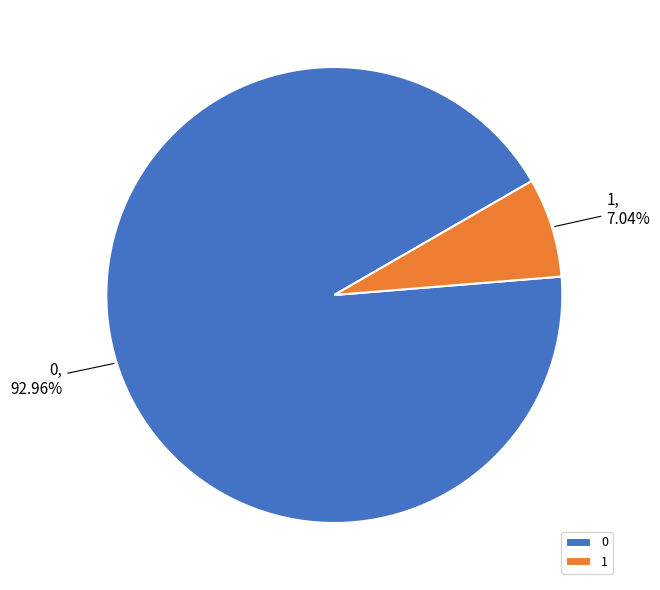

To the nearest percent, what is the average slice percentage?

50%